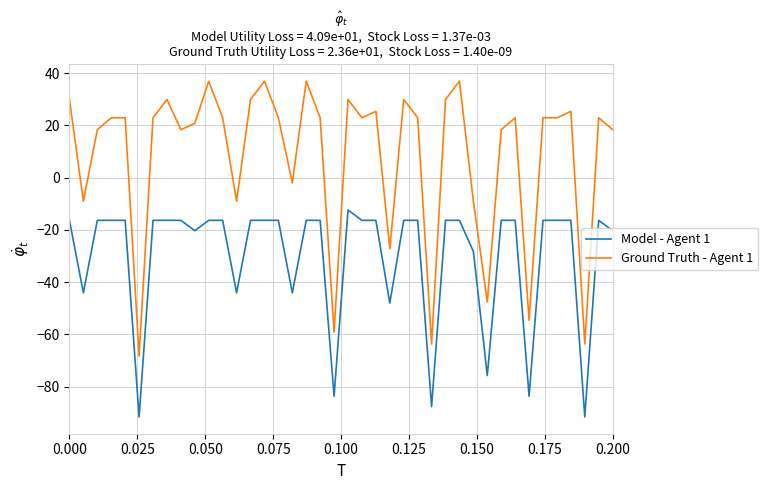

What is the greatest value displayed?

36.9